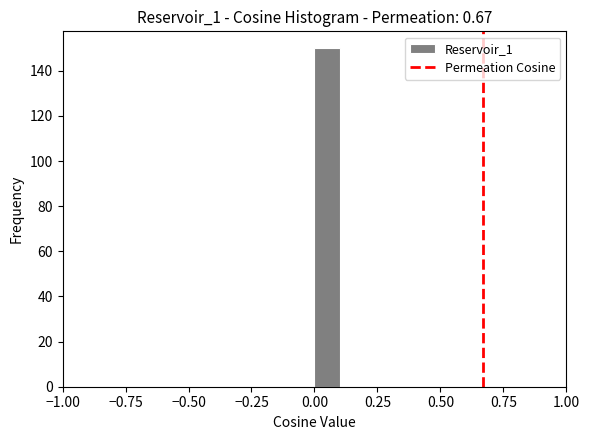

Around what value on the x-axis is the tallest bar? Give the approximate position of its centre, as read against the axis.

0.05